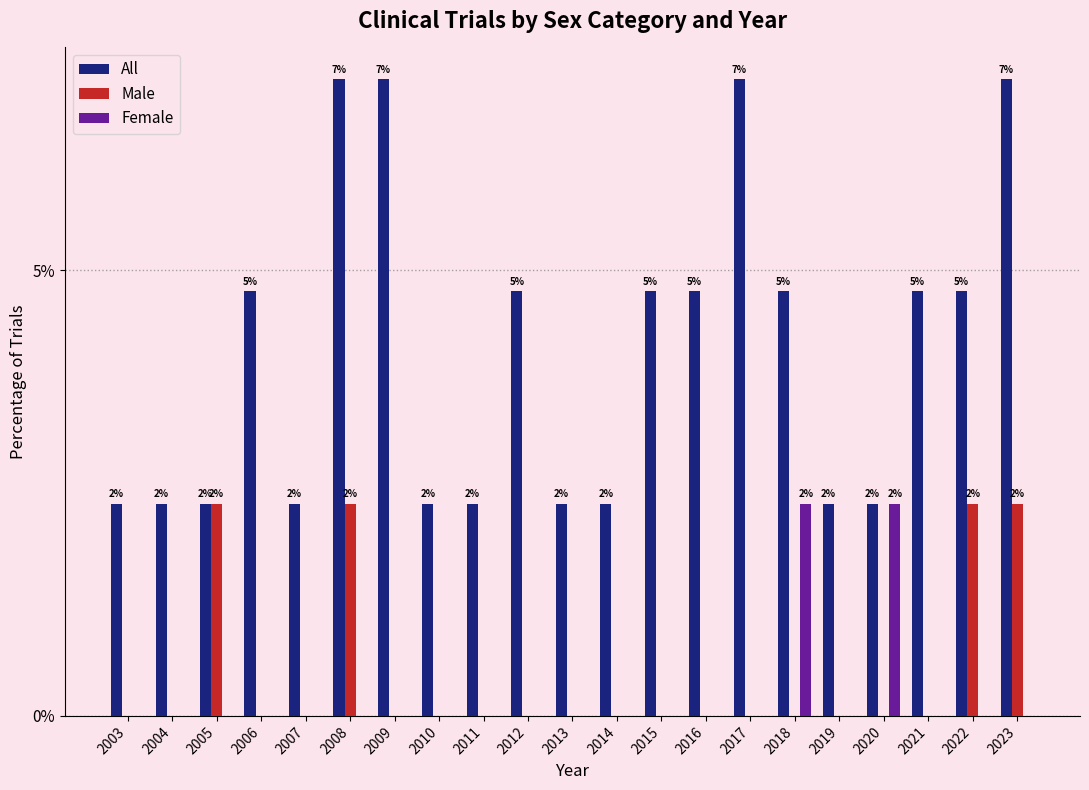

Reading right to left, extract all data points from this chart.

All: 2023=7.1	2022=4.8	2021=4.8	2020=2.4	2019=2.4	2018=4.8	2017=7.1	2016=4.8	2015=4.8	2014=2.4	2013=2.4	2012=4.8	2011=2.4	2010=2.4	2009=7.1	2008=7.1	2007=2.4	2006=4.8	2005=2.4	2004=2.4	2003=2.4
Male: 2023=2.4	2022=2.4	2021=0.0	2020=0.0	2019=0.0	2018=0.0	2017=0.0	2016=0.0	2015=0.0	2014=0.0	2013=0.0	2012=0.0	2011=0.0	2010=0.0	2009=0.0	2008=2.4	2007=0.0	2006=0.0	2005=2.4	2004=0.0	2003=0.0
Female: 2023=0.0	2022=0.0	2021=0.0	2020=2.4	2019=0.0	2018=2.4	2017=0.0	2016=0.0	2015=0.0	2014=0.0	2013=0.0	2012=0.0	2011=0.0	2010=0.0	2009=0.0	2008=0.0	2007=0.0	2006=0.0	2005=0.0	2004=0.0	2003=0.0